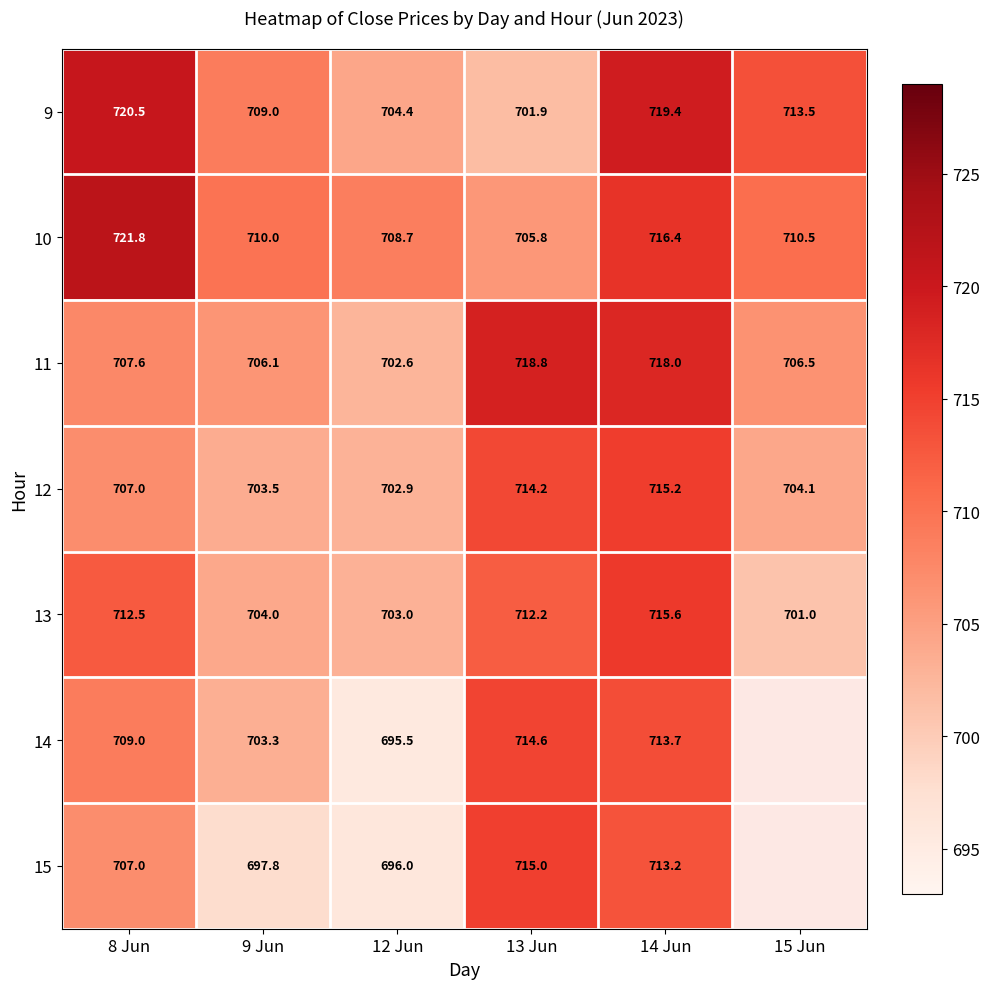

The 12 series shows 1139.8 at 8 Jun. True or false?

False